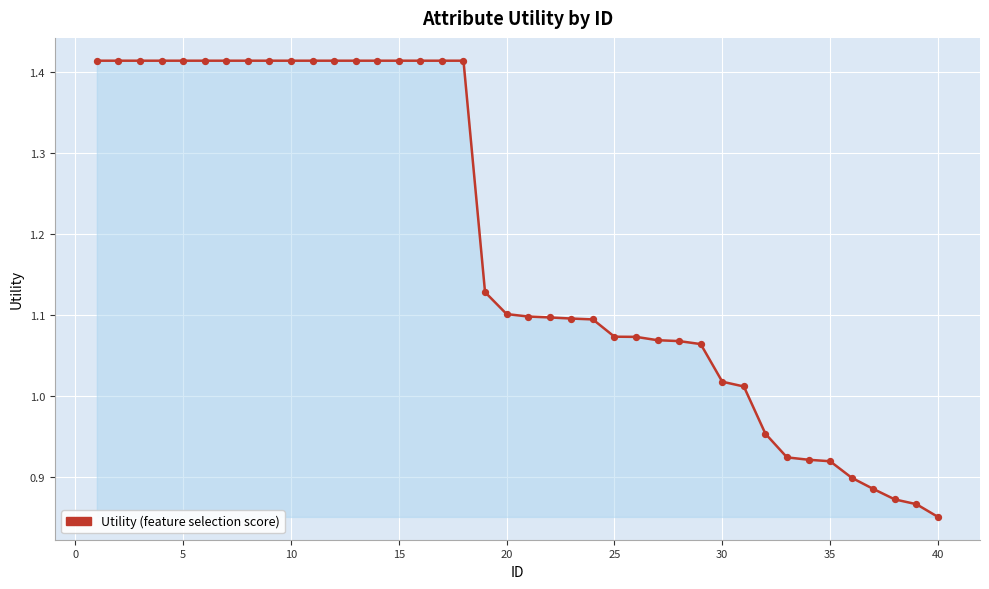

What is the difference between the maximum and minimum values?

0.6